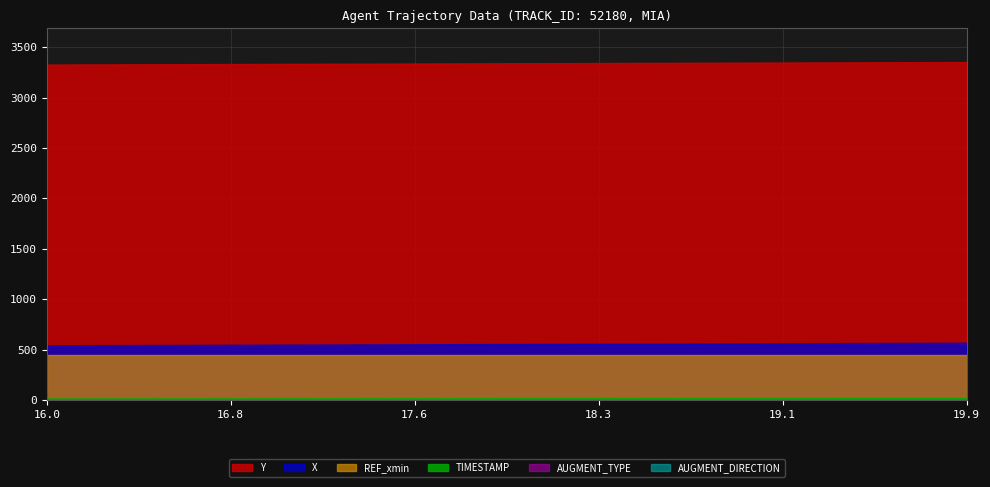

How many series are shown in this chart?

6